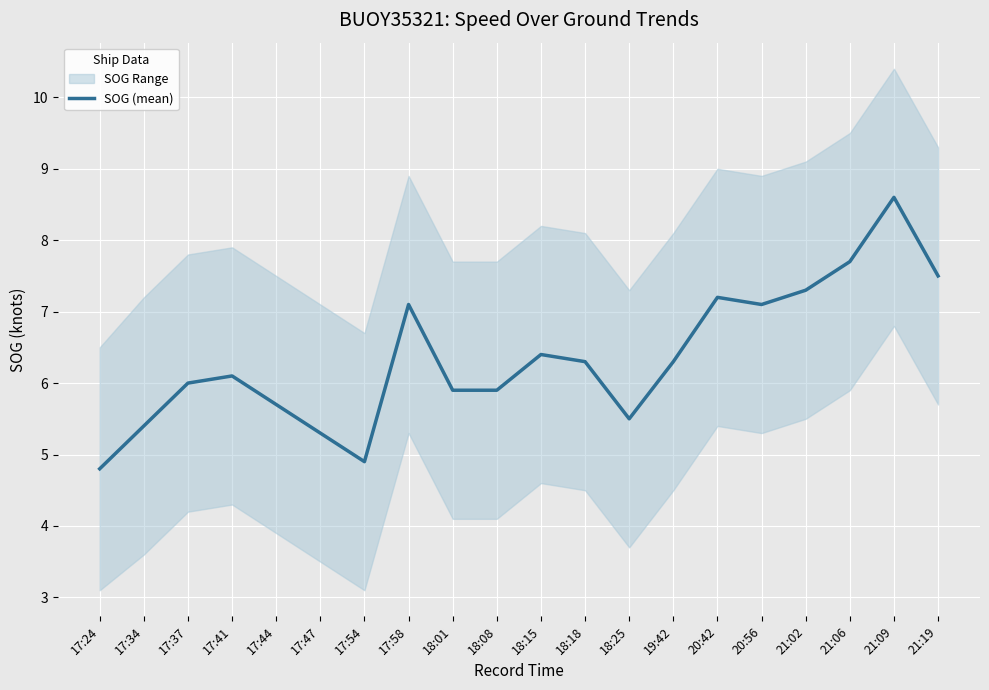

At which label does the data first exceed 6?

17:41